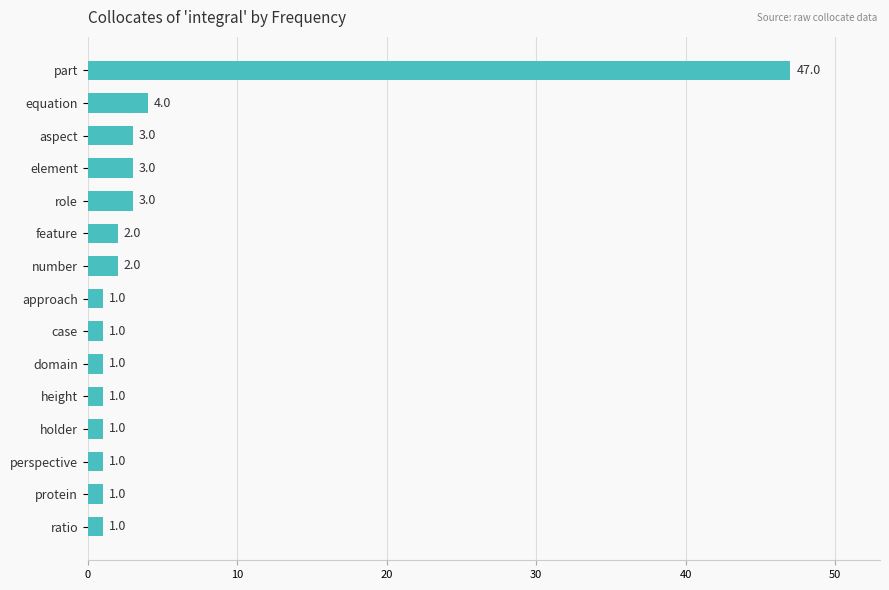

Reading top to bottom, what are all the values shown in this chart?

47	4	3	3	3	2	2	1	1	1	1	1	1	1	1